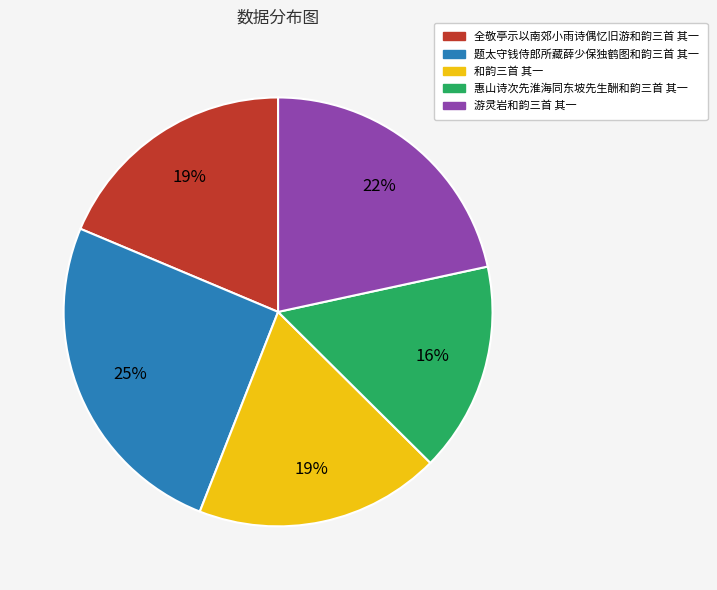

To the nearest percent, what is the average slice percentage?

20%